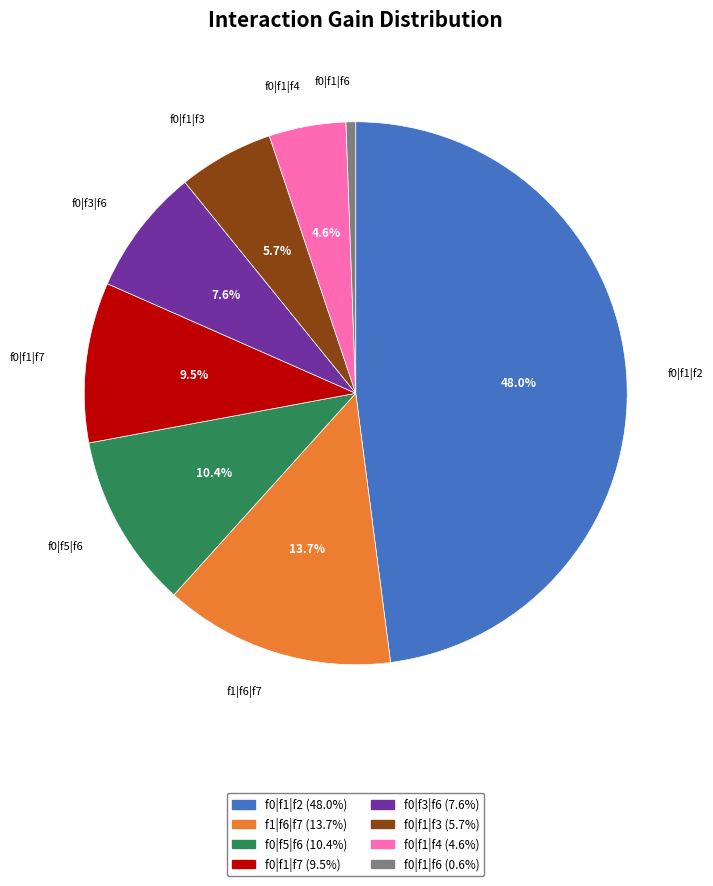

Combined, do f0|f5|f6 and f0|f1|f7 account for over 50%?

No